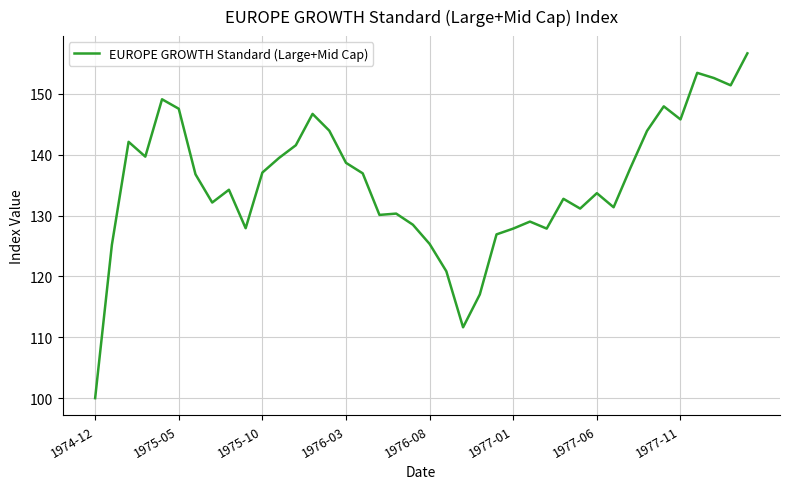

Is this an area chart (filled region under the line)?

No